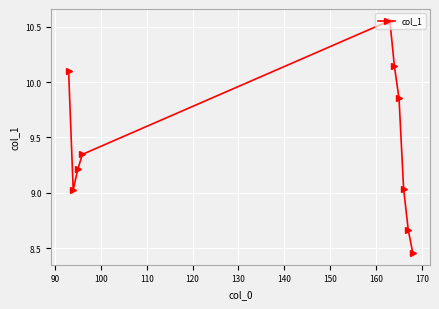

How many interior local peaks (higher than both neighbors) does the data have?

1